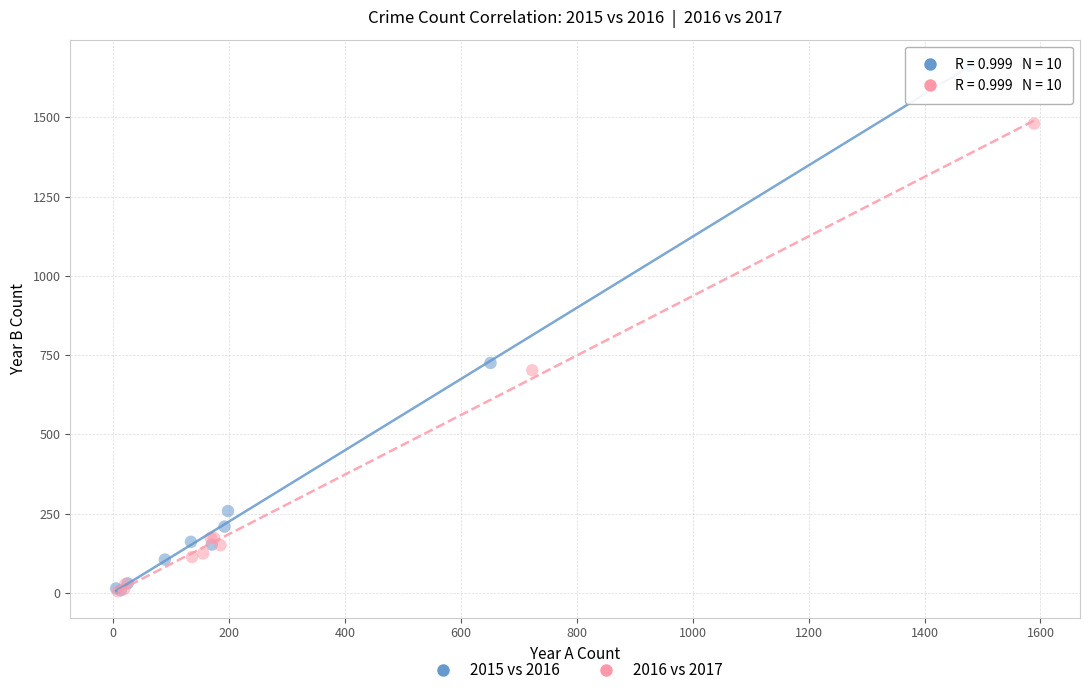

Which series reaches the maximum Y coordinate?

2015 vs 2016